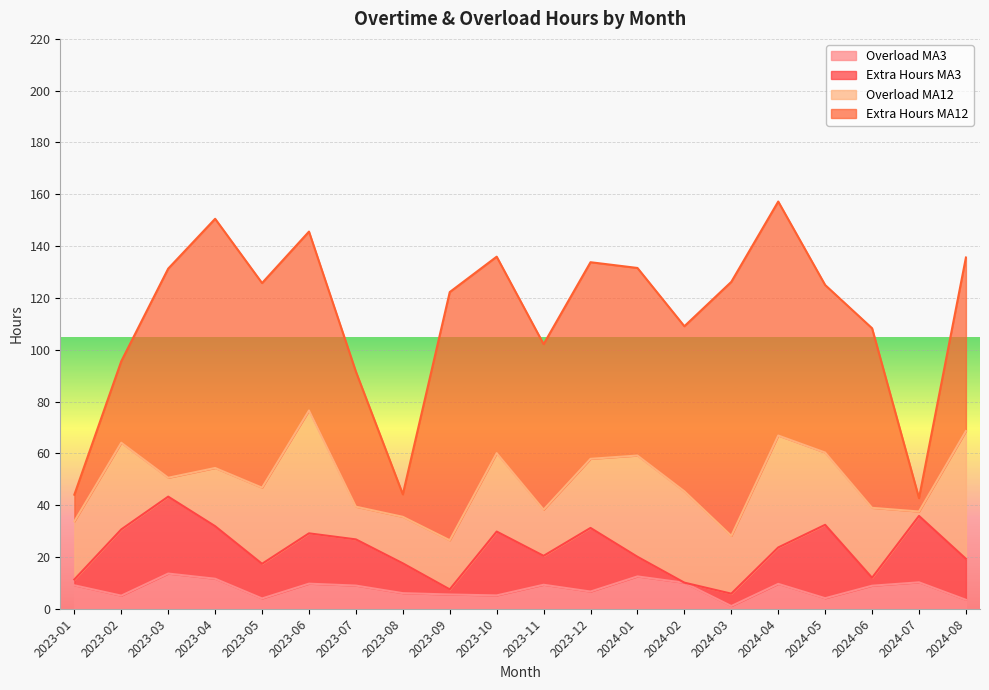

How many times do qtd_sobrecarga_pago_ma12 and qtd_horas_extras_pagas_ma3 cross each other?

8